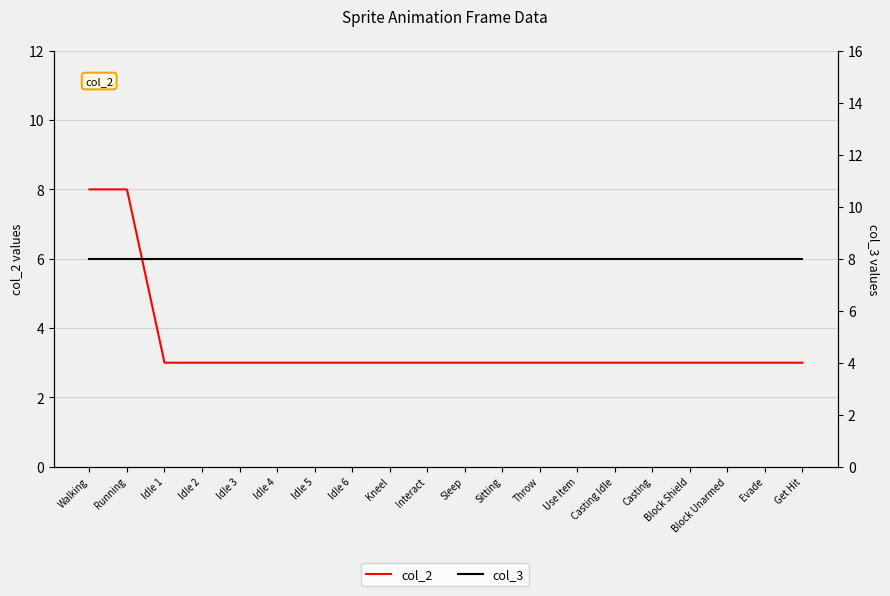

How many categories are shown in the chart?

20